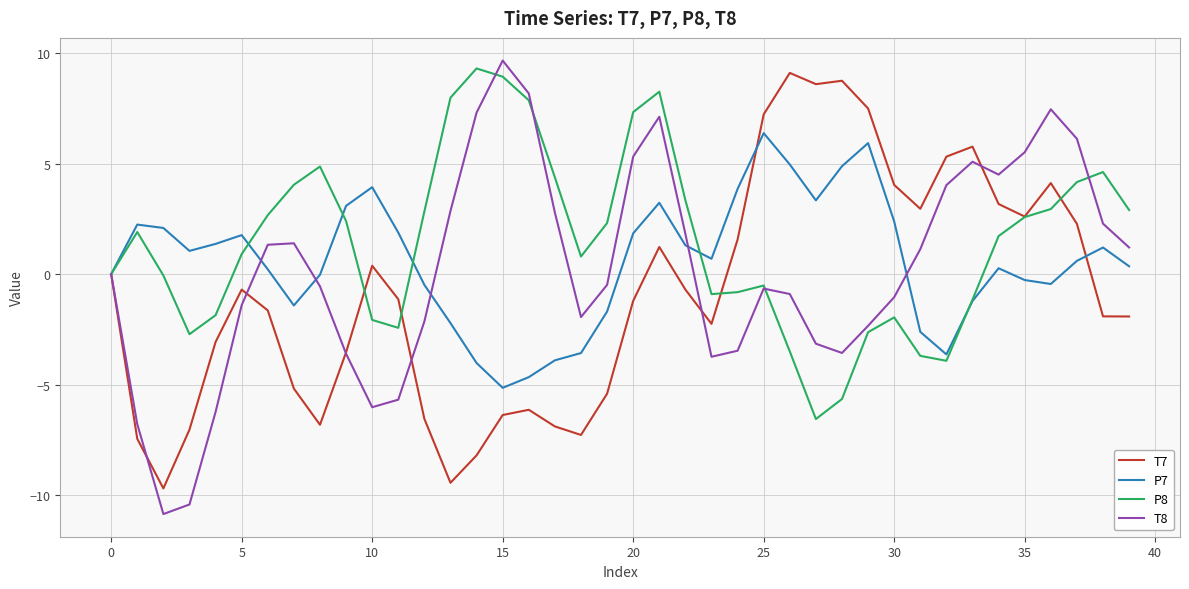

What are all the series names shown in the legend?

T7, P7, P8, T8